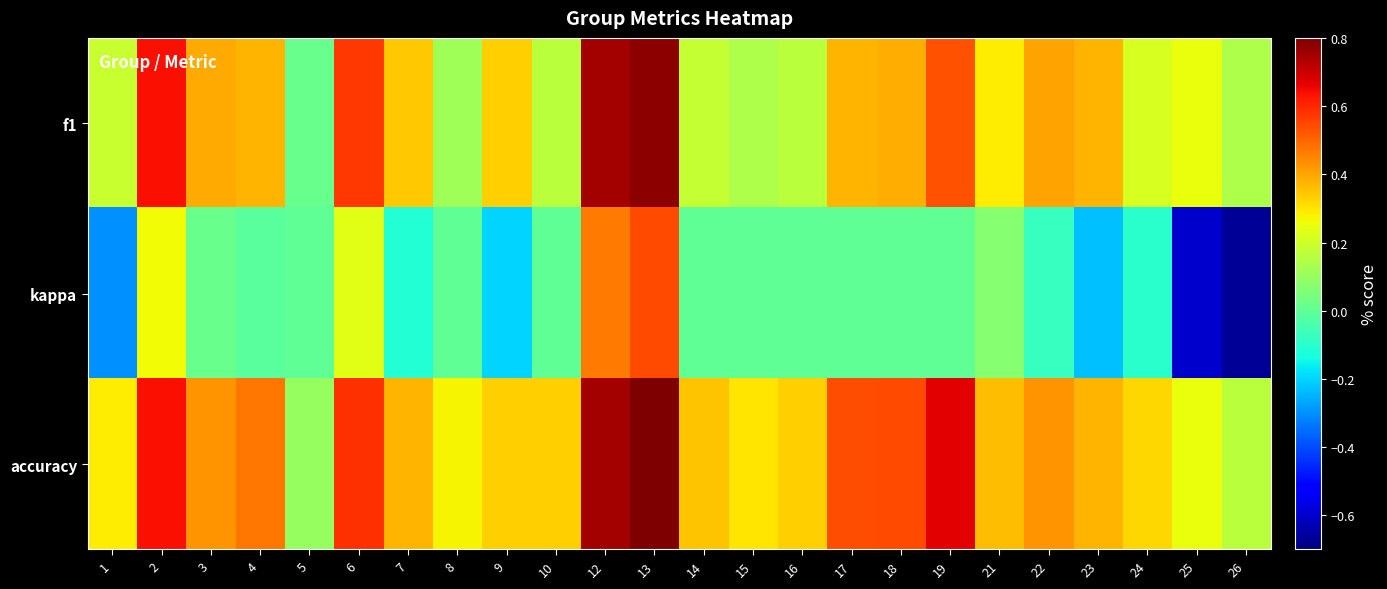

List the series in order of their peak value, highest first.

accuracy, f1, kappa